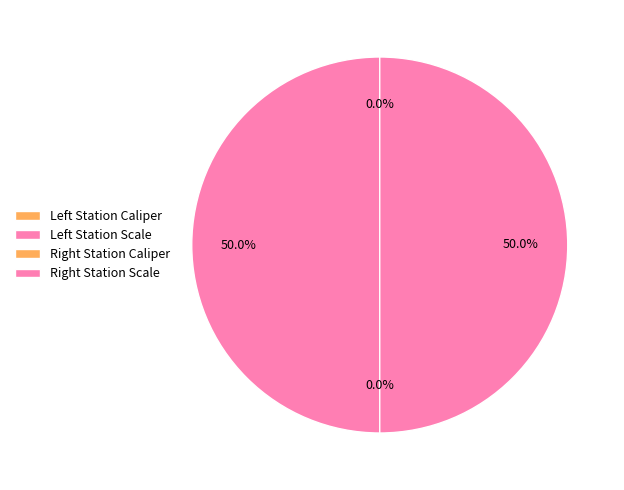

Is there any slice that represents more than half of the pie?

No